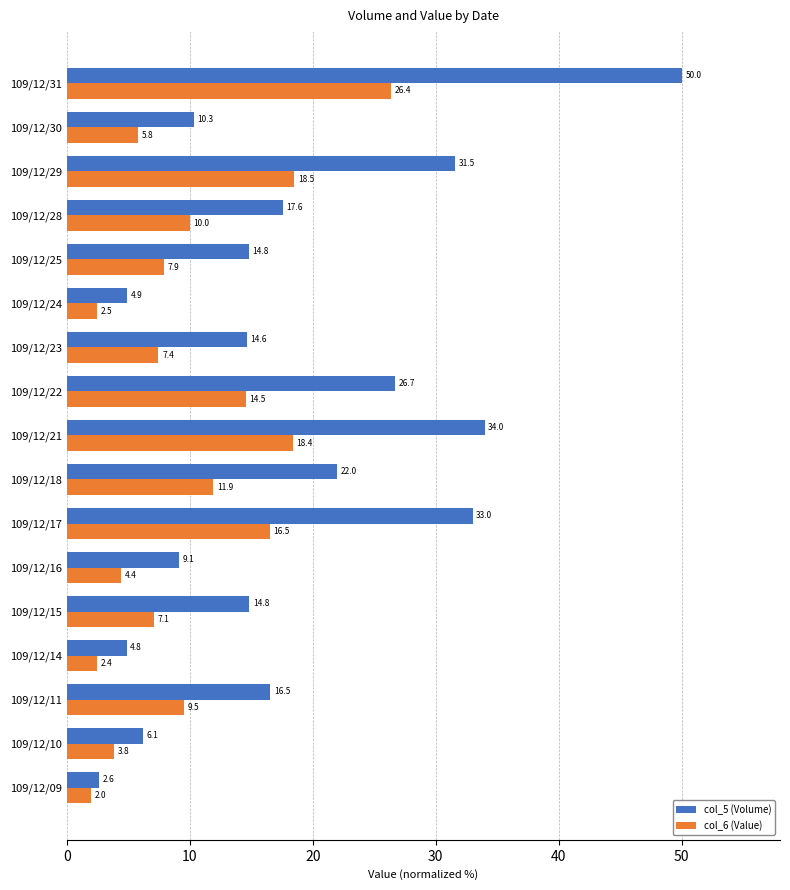

Count the number of data series in this chart.

2